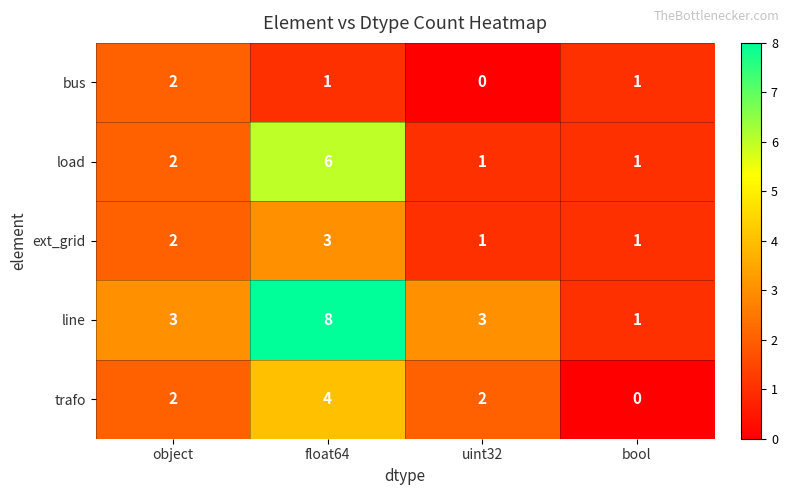

Is it true that load equals 2 at float64?

False